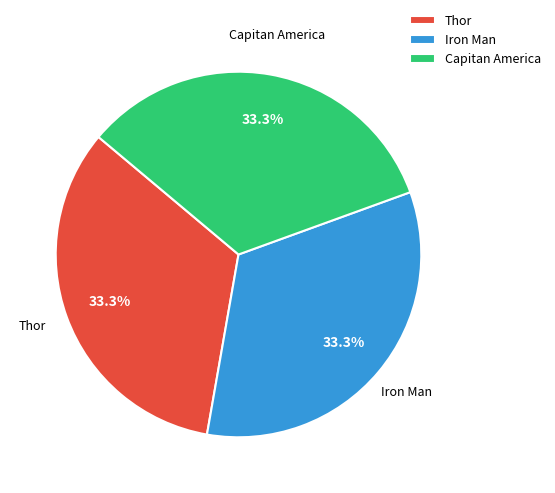

To the nearest percent, what is the combined percentage of Thor and Capitan America?

67%